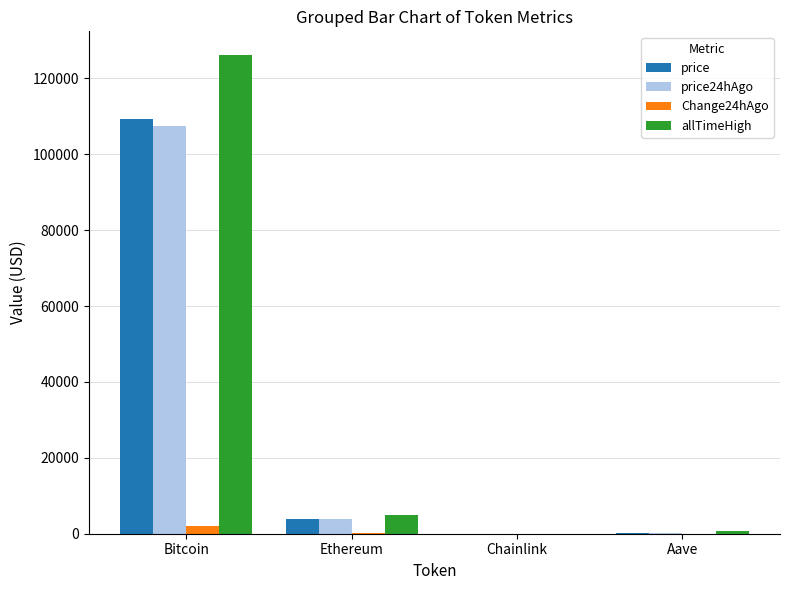

At which label does price reach its peak?

Bitcoin